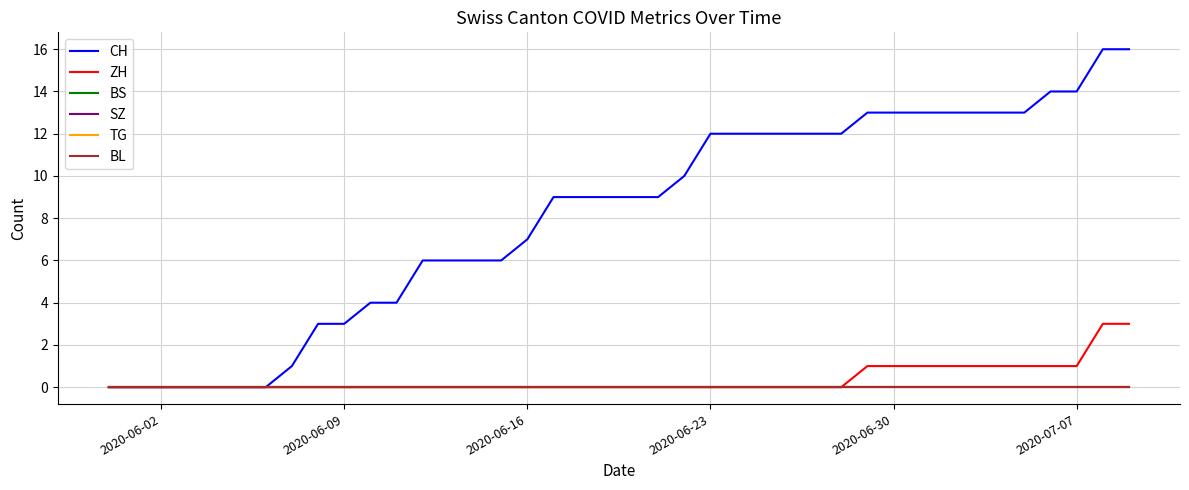

Is this an area chart (filled region under the line)?

No